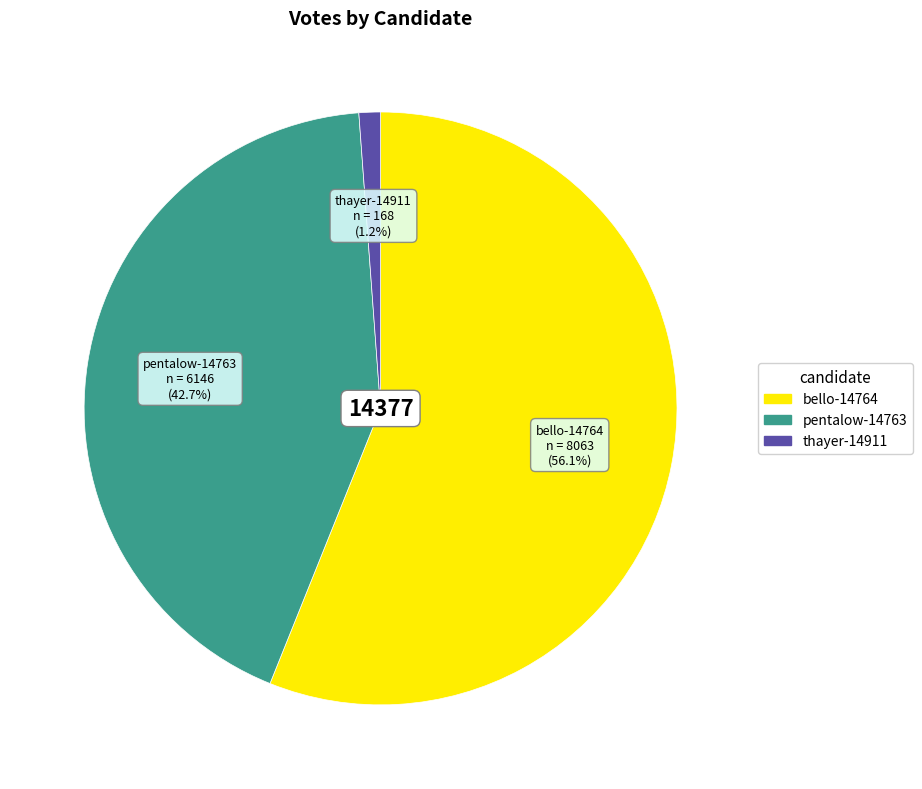

Do pentalow-14763 and bello-14764 together represent more than half of the pie?

Yes